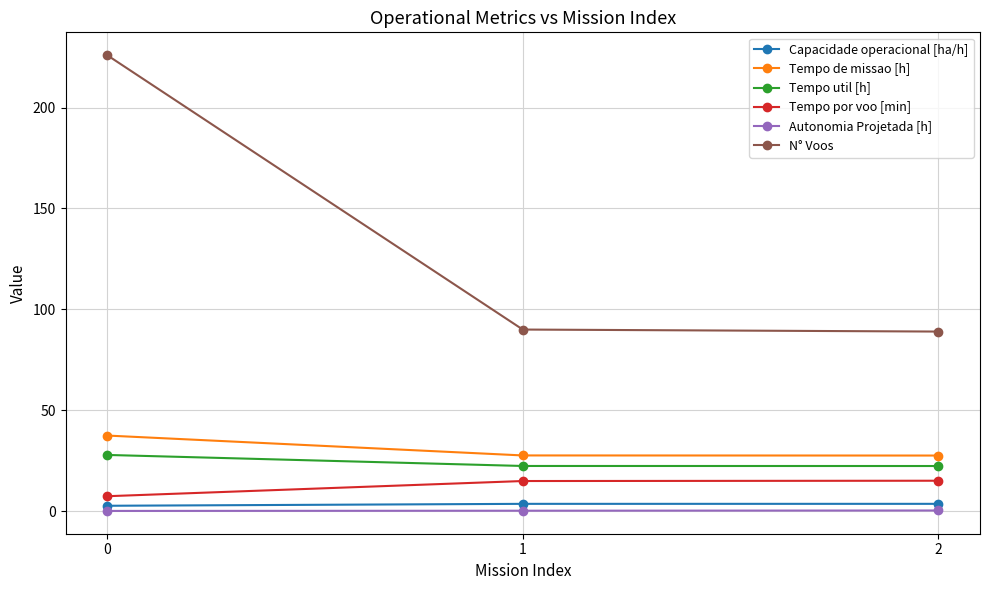

What is the sum of all N° Voos values?

405.0